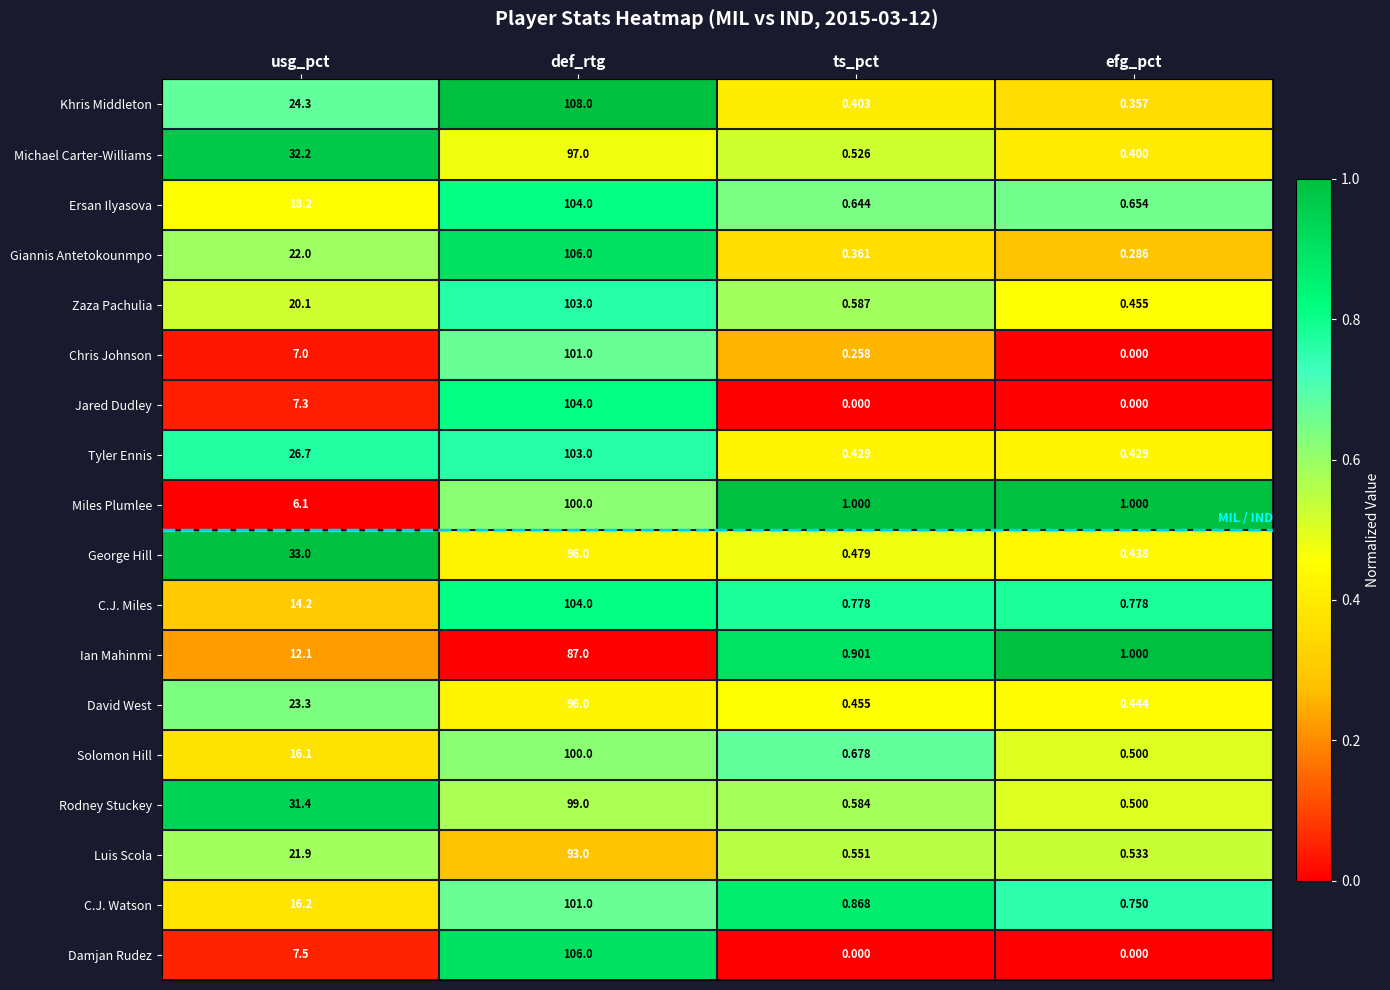

What is the difference between the highest and lowest values at def_rtg?

21.0